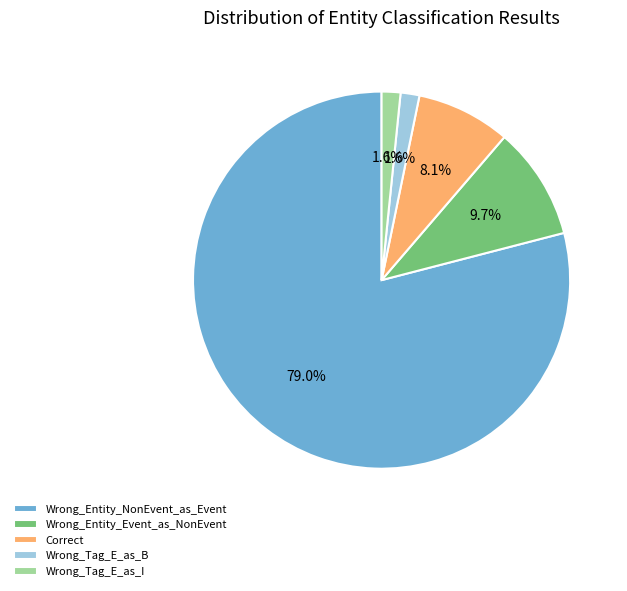

Which slice is the largest?

Wrong_Entity_NonEvent_as_Event